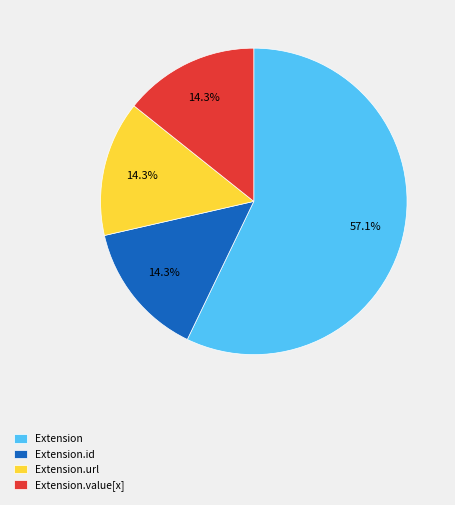

Between Extension.url and Extension, which is larger?

Extension